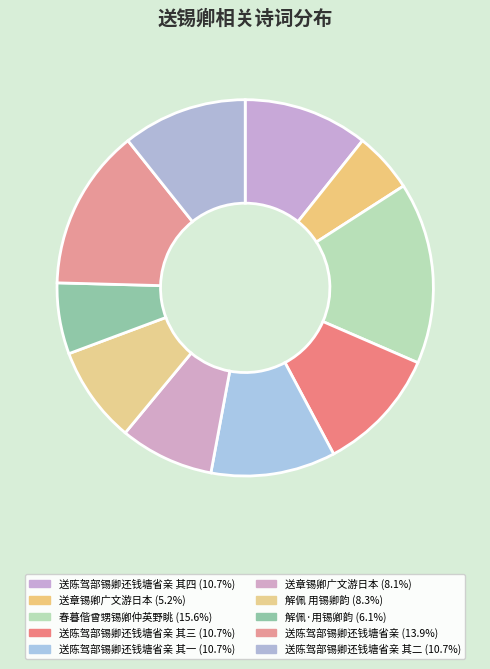

How many slices are in this pie chart?

10